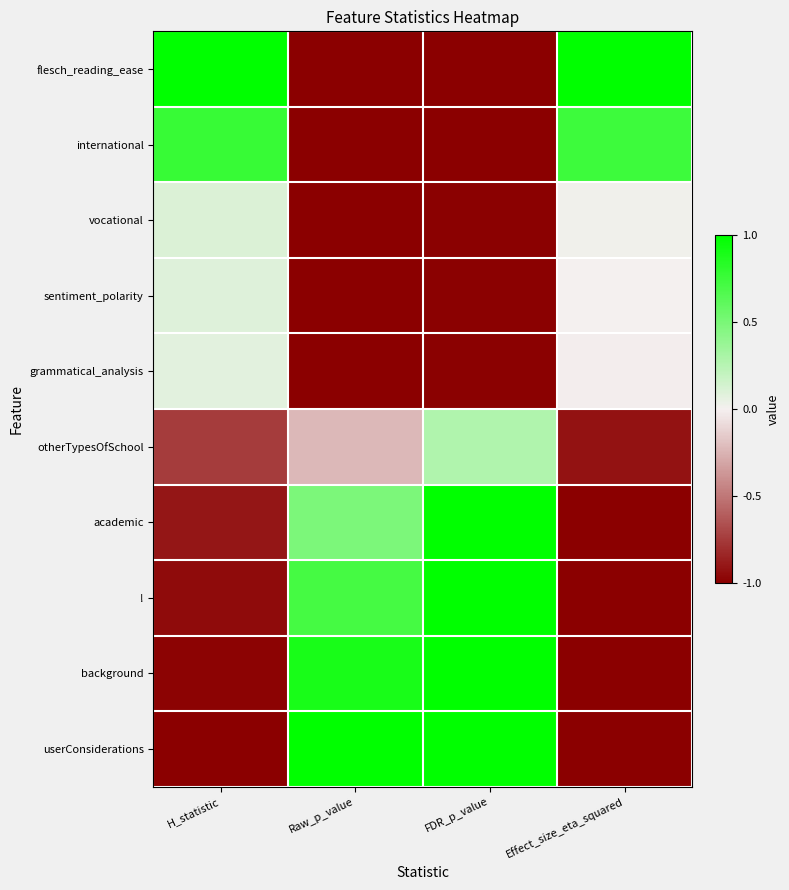

Rank the series by their maximum value, from highest to lowest.

flesch_reading_ease, academic, !, background, userConsiderations, international, otherTypesOfSchool, vocational, sentiment_polarity, grammatical_analysis